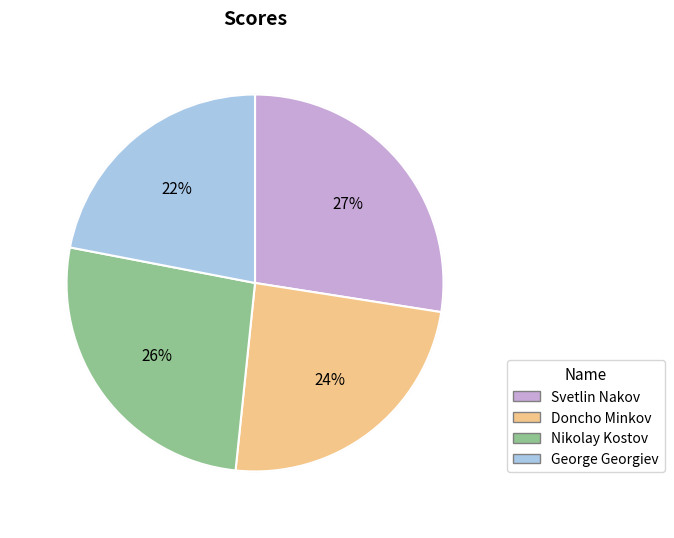

Is there any slice that represents more than half of the pie?

No